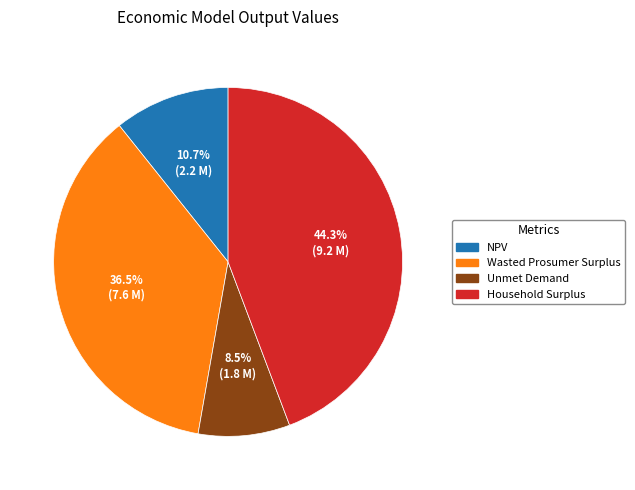

To the nearest percent, what is the average slice percentage?

25%